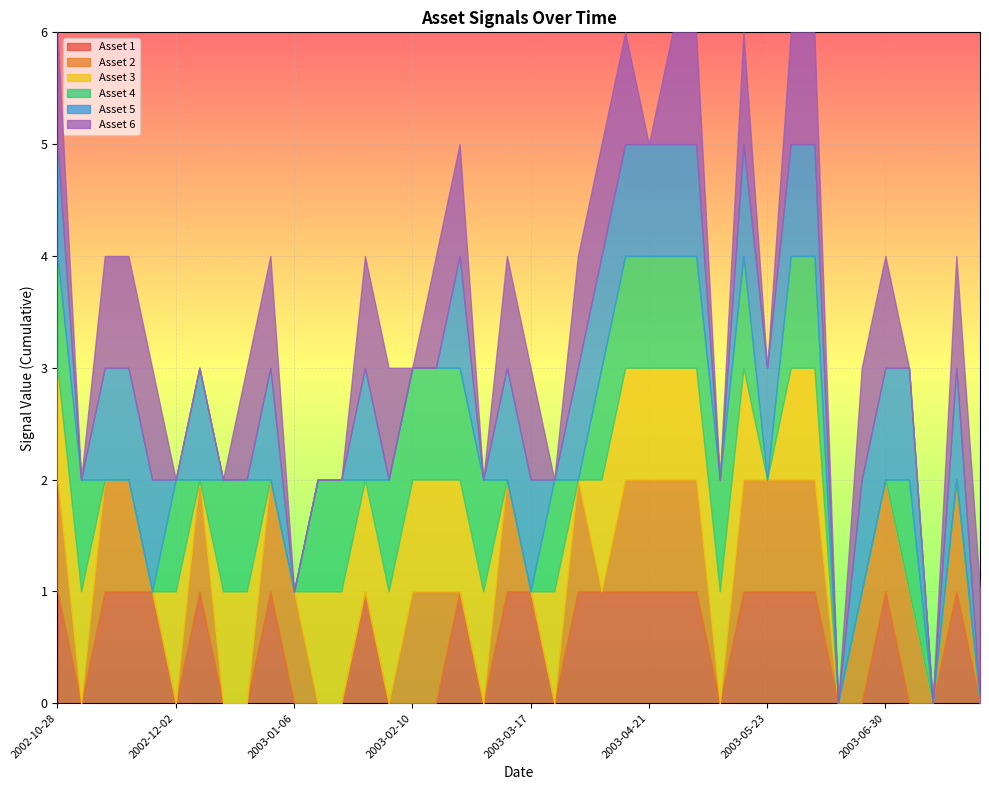

How many data points in Asset 6 are less than 1?

16